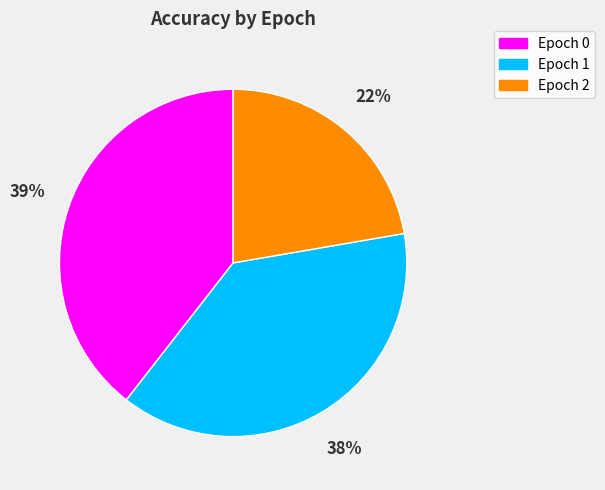

How many segments does this pie chart have?

3